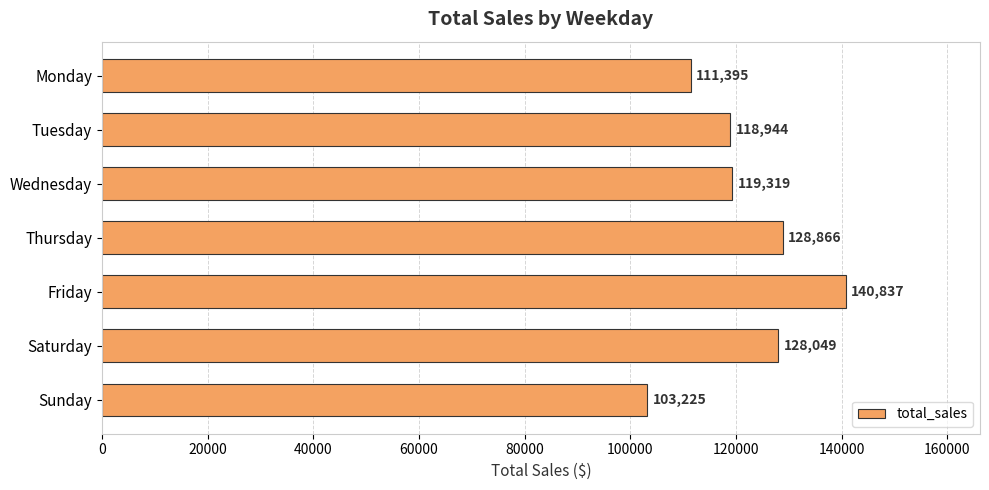

What is the value of the 6th bar from the top?

128049.1